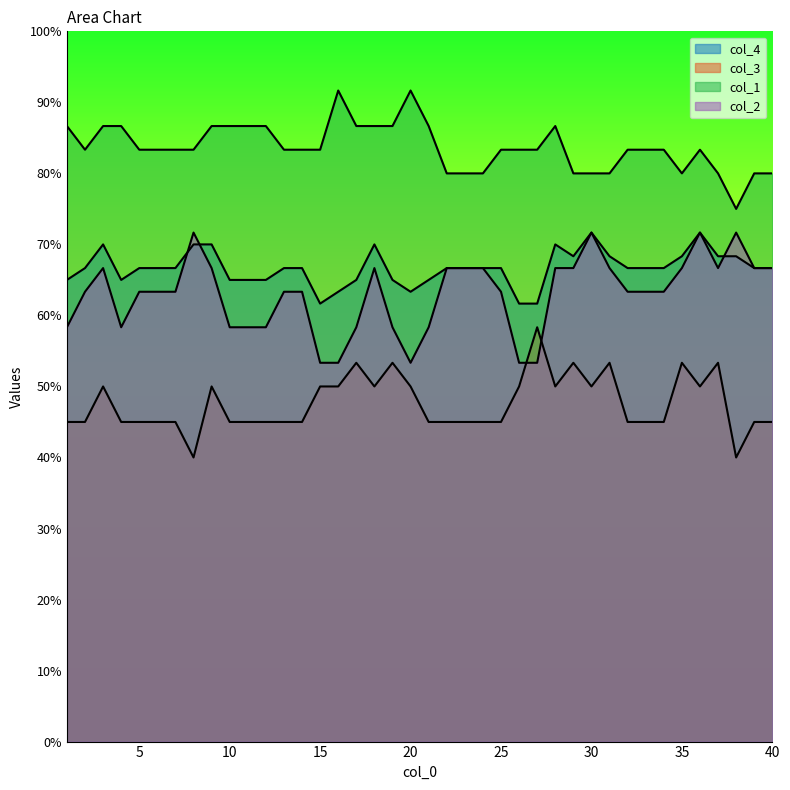

Reading right to left, transcribe all the data shown in this chart.

col_4: 40=66.7	39=66.7	38=68.3	37=68.3	36=71.7	35=68.3	34=66.7	33=66.7	32=66.7	31=68.3	30=71.7	29=68.3	28=70.0	27=61.7	26=61.7	25=66.7	24=66.7	23=66.7	22=66.7	21=65.0	20=63.3	19=65.0	18=70.0	17=65.0	16=63.3	15=61.7	14=66.7	13=66.7	12=65.0	11=65.0	10=65.0	9=70.0	8=70.0	7=66.7	6=66.7	5=66.7	4=65.0	3=70.0	2=66.7	1=65.0
col_3: 40=45.0	39=45.0	38=40.0	37=53.3	36=50.0	35=53.3	34=45.0	33=45.0	32=45.0	31=53.3	30=50.0	29=53.3	28=50.0	27=58.3	26=50.0	25=45.0	24=45.0	23=45.0	22=45.0	21=45.0	20=50.0	19=53.3	18=50.0	17=53.3	16=50.0	15=50.0	14=45.0	13=45.0	12=45.0	11=45.0	10=45.0	9=50.0	8=40.0	7=45.0	6=45.0	5=45.0	4=45.0	3=50.0	2=45.0	1=45.0
col_1: 40=80.0	39=80.0	38=75.0	37=80.0	36=83.3	35=80.0	34=83.3	33=83.3	32=83.3	31=80.0	30=80.0	29=80.0	28=86.7	27=83.3	26=83.3	25=83.3	24=80.0	23=80.0	22=80.0	21=86.7	20=91.7	19=86.7	18=86.7	17=86.7	16=91.7	15=83.3	14=83.3	13=83.3	12=86.7	11=86.7	10=86.7	9=86.7	8=83.3	7=83.3	6=83.3	5=83.3	4=86.7	3=86.7	2=83.3	1=86.7
col_2: 40=66.7	39=66.7	38=71.7	37=66.7	36=71.7	35=66.7	34=63.3	33=63.3	32=63.3	31=66.7	30=71.7	29=66.7	28=66.7	27=53.3	26=53.3	25=63.3	24=66.7	23=66.7	22=66.7	21=58.3	20=53.3	19=58.3	18=66.7	17=58.3	16=53.3	15=53.3	14=63.3	13=63.3	12=58.3	11=58.3	10=58.3	9=66.7	8=71.7	7=63.3	6=63.3	5=63.3	4=58.3	3=66.7	2=63.3	1=58.3